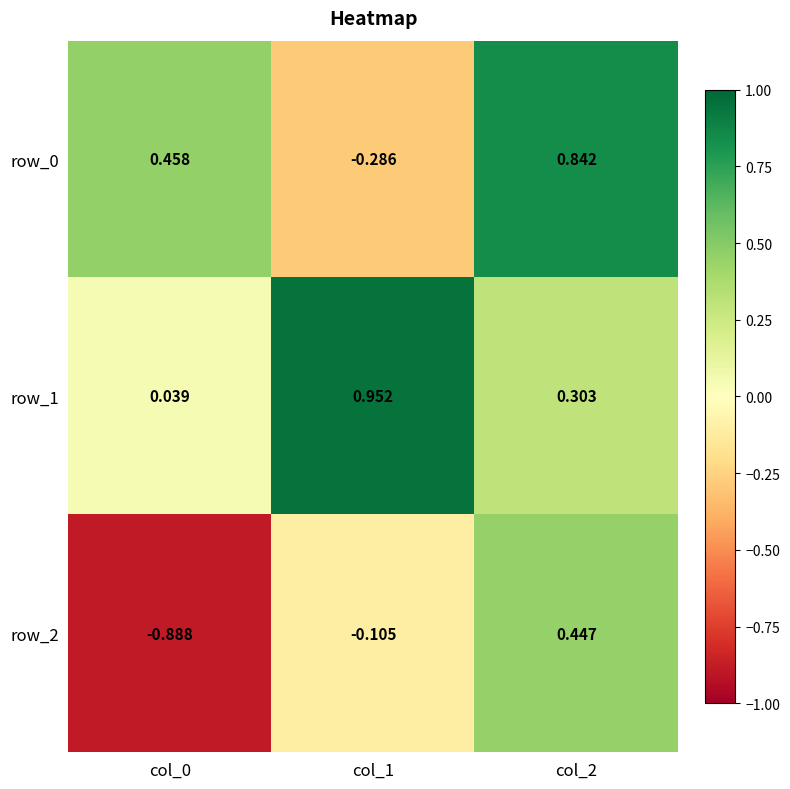

What is the spread (max minus min) of values at col_0?

1.3